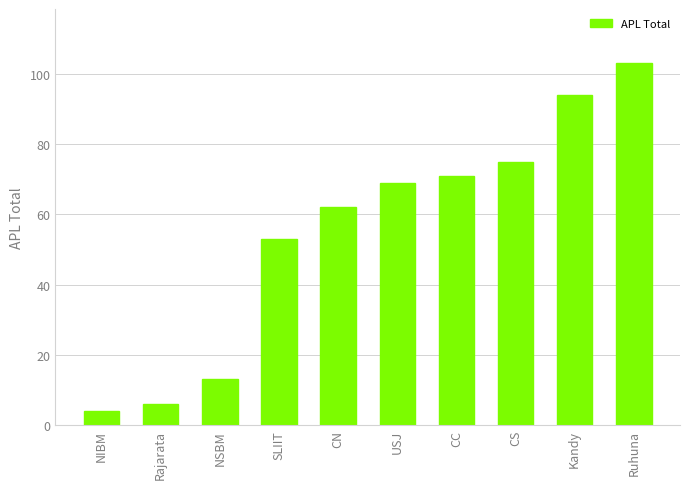

What is the difference between the maximum and minimum values?

99